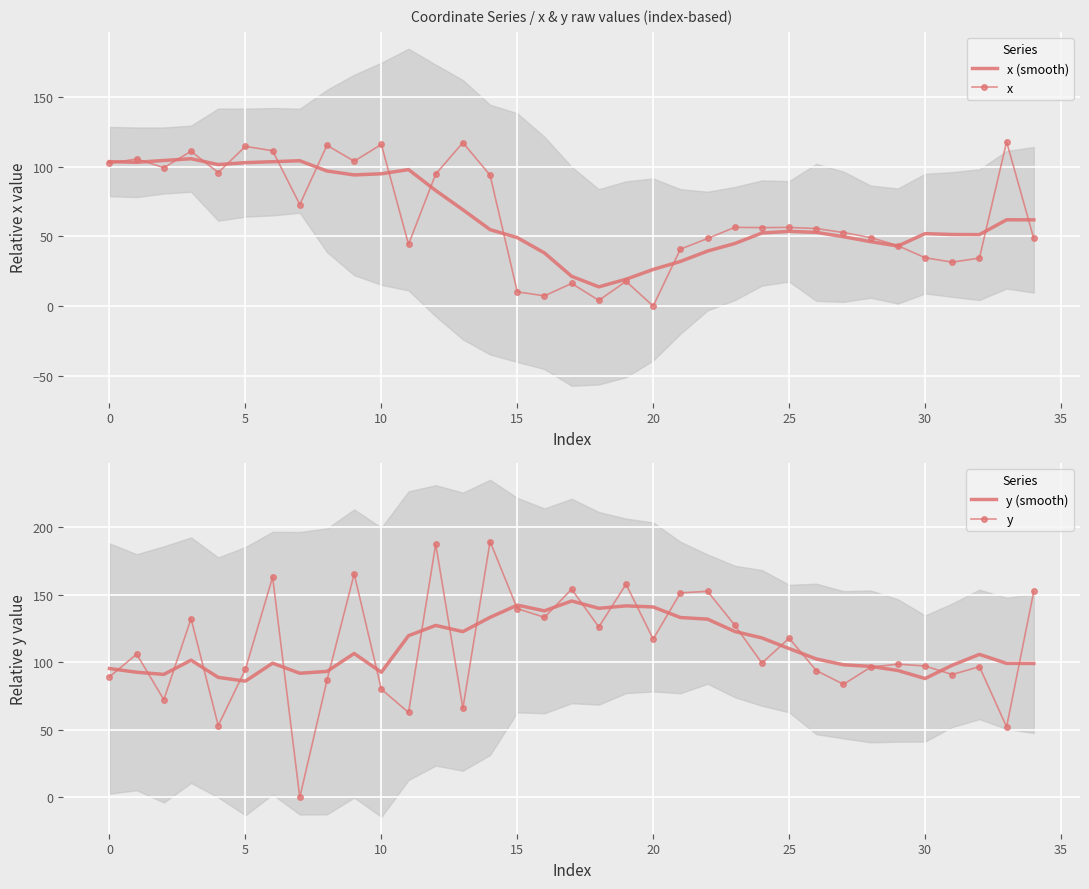

True or false: x has a value of 34.4 at 32.

True